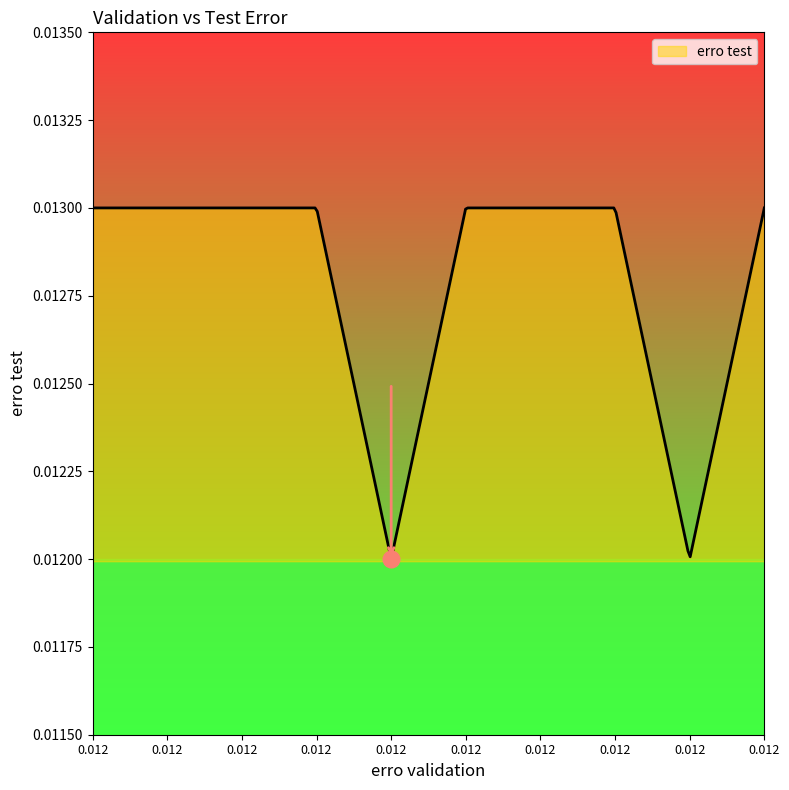

Where is the data nearest to the value 0?

0.012_5